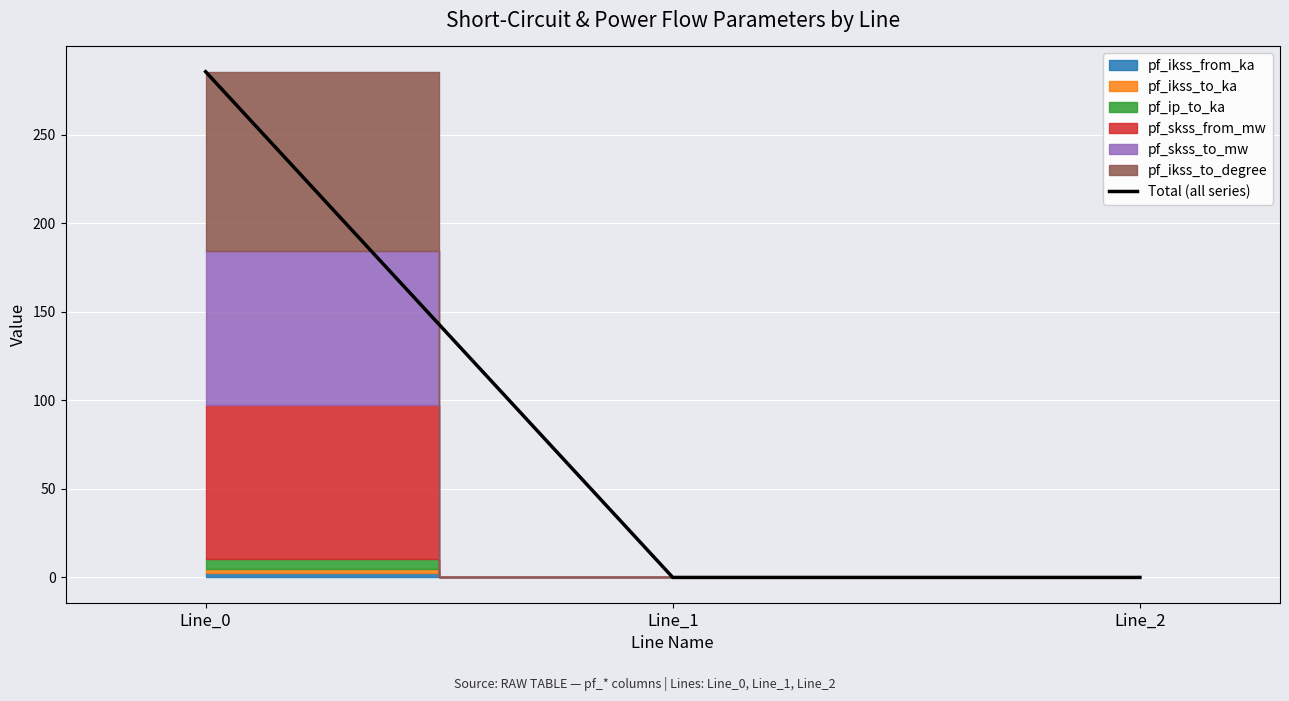

Rank the categories by value from highest to lowest.

Line_0, Line_1, Line_2